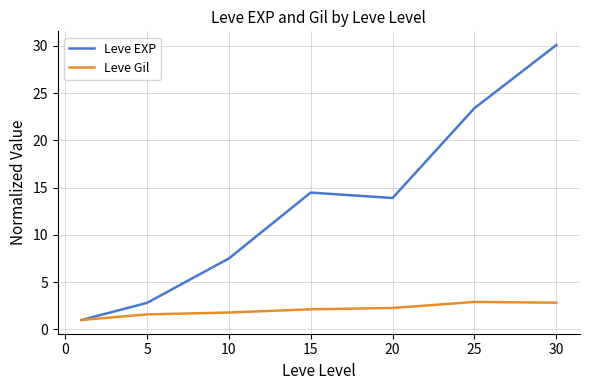

What is the greatest value displayed?

30.1